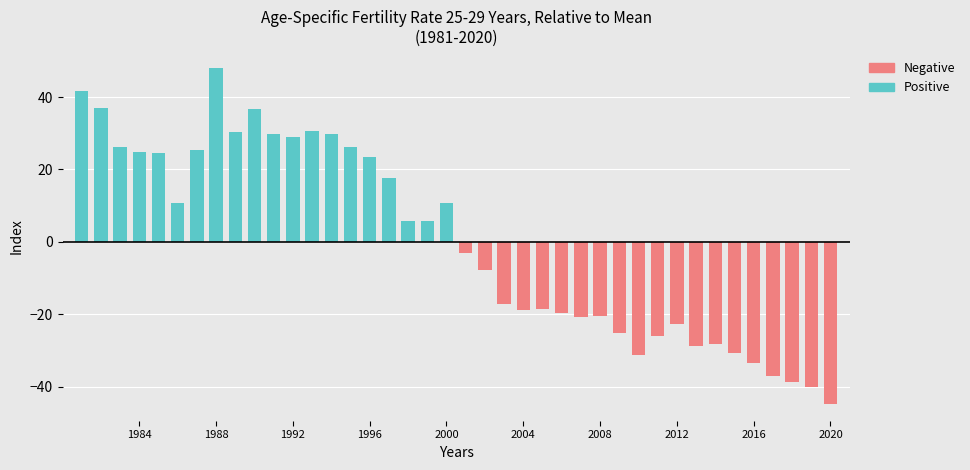

How many series are shown in this chart?

1